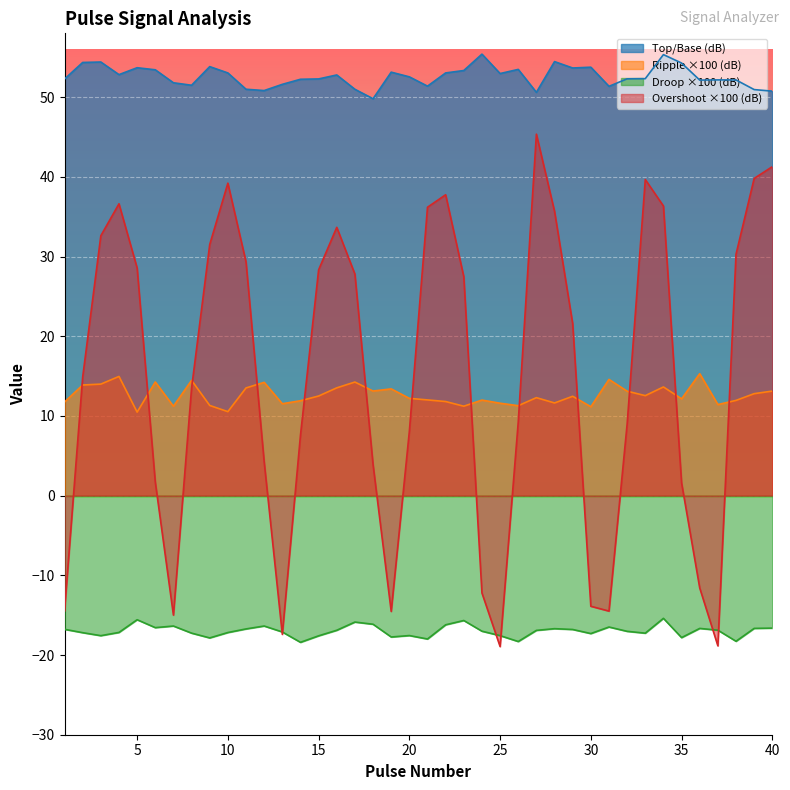

Between which two adjacent categories do Overshoot (dB) and Ripple (dB) first intersect?

1 and 2